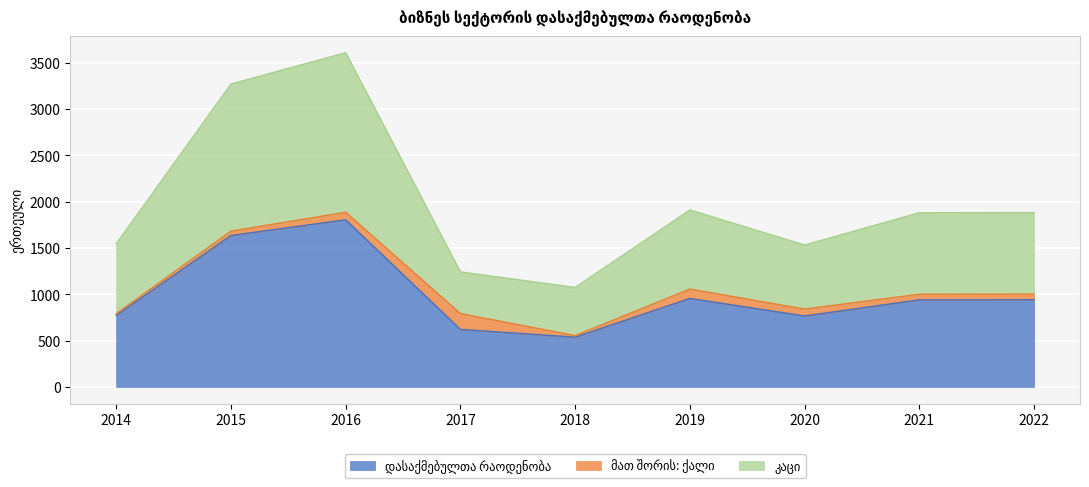

What is the sum of the კაცი values at 2020 and 2022?

3413.3